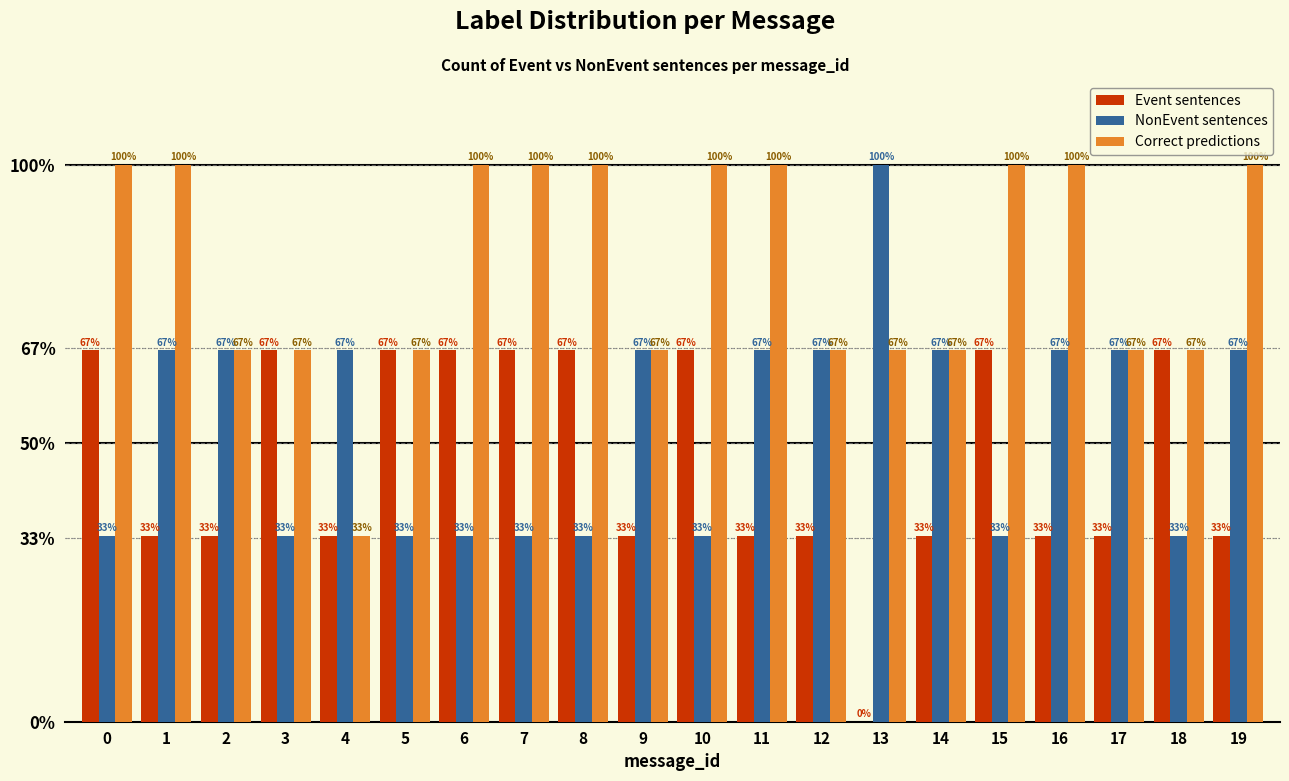

What is the approximate value of Correct predictions at 2?

66.7